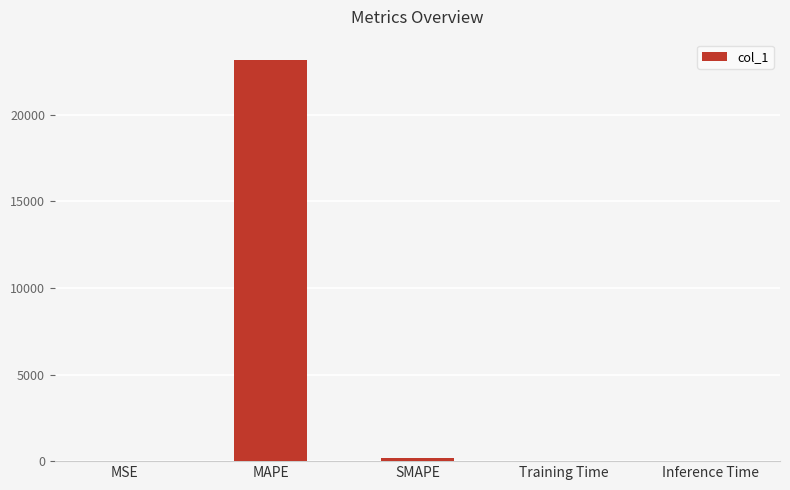

Between MAPE and SMAPE, which is larger?

MAPE